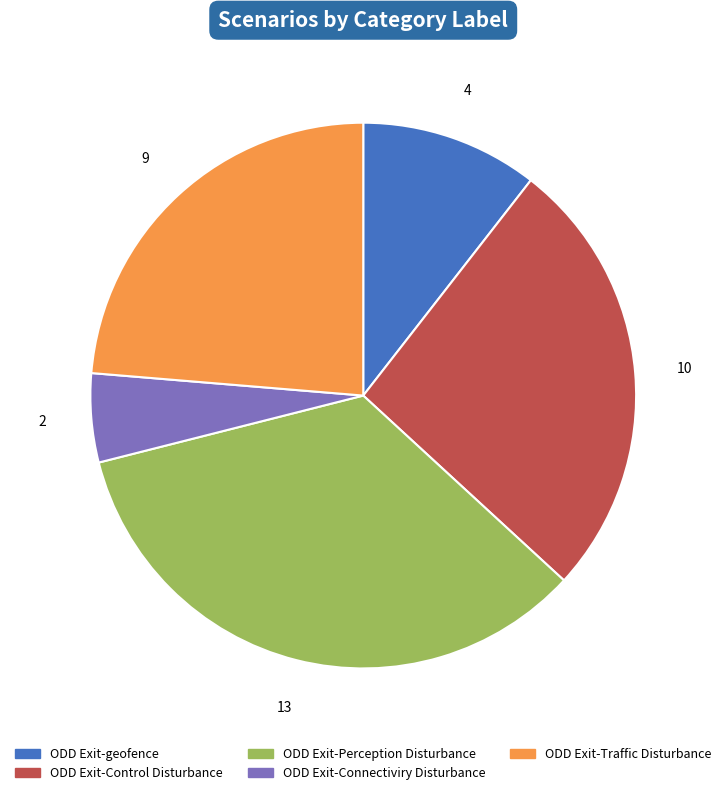

The ODD Exit-geofence slice represents 1% of the pie. True or false?

False